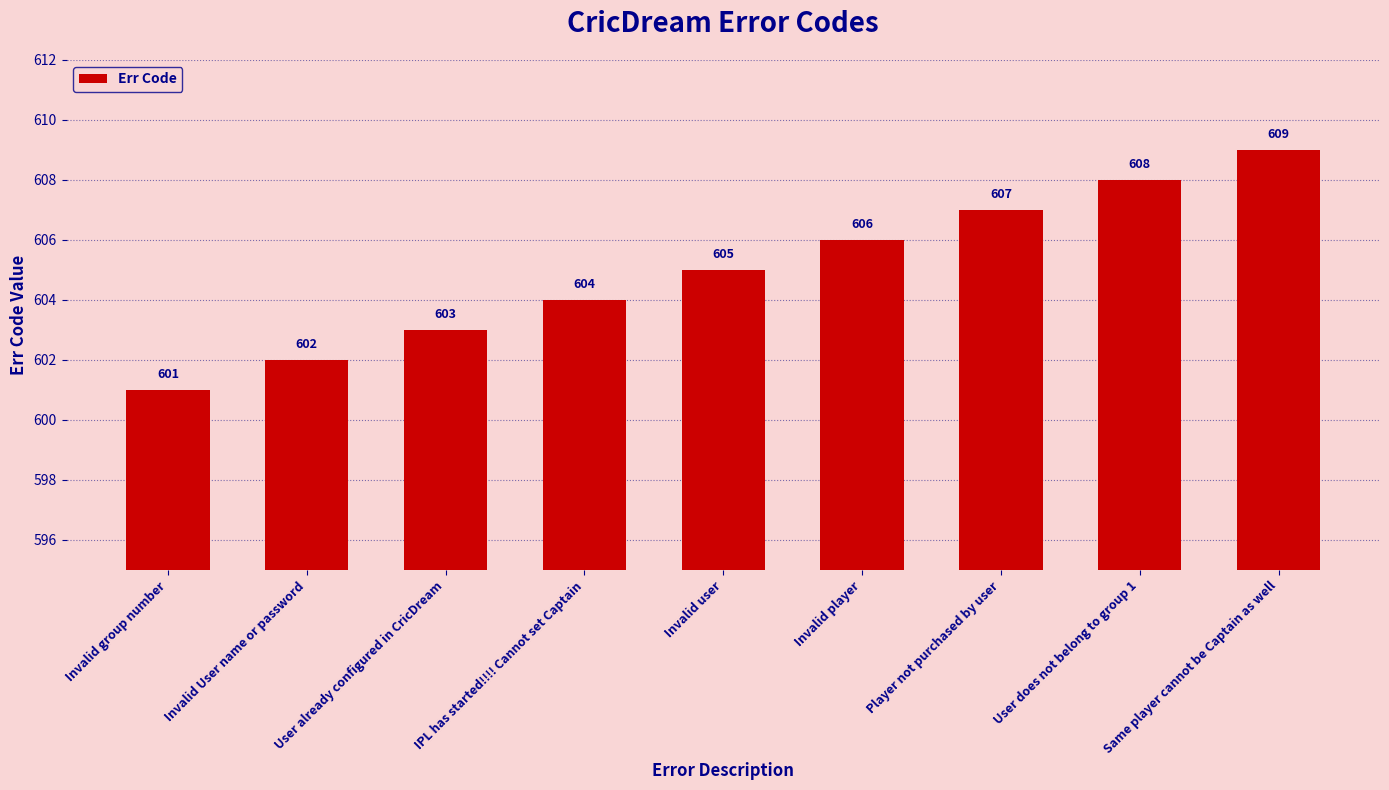

Reading right to left, transcribe all the data shown in this chart.

Same player cannot be Captain as well=609	User does not belong to group 1=608	Player not purchased by user=607	Invalid player=606	Invalid user=605	IPL has started!!!! Cannot set Captain=604	User already configured in CricDream=603	Invalid User name or password=602	Invalid group number=601